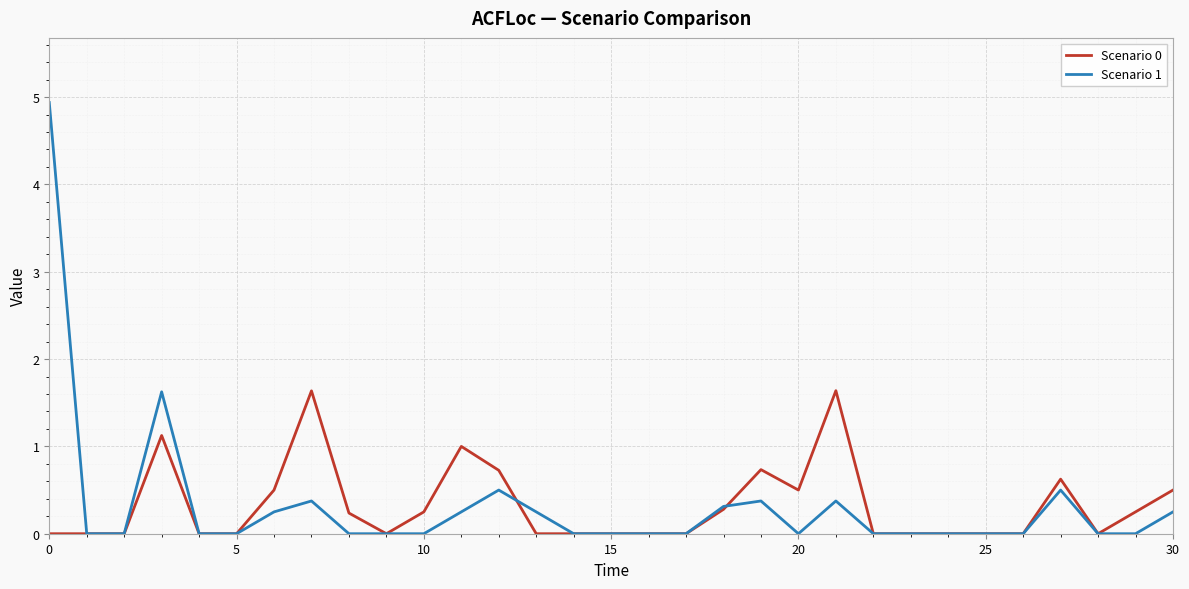

What is the sum of all Scenario 0 values?

10.0